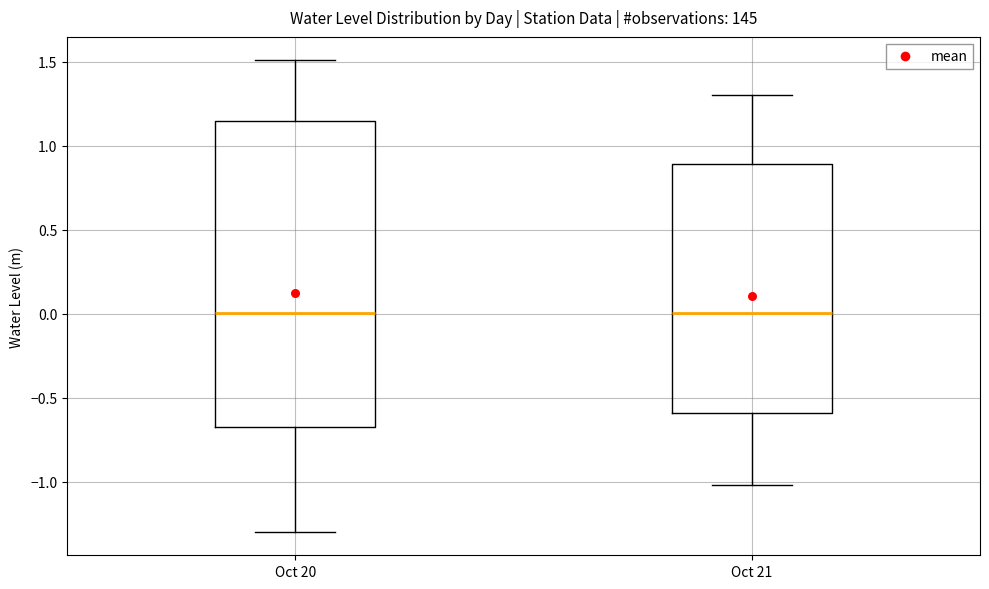

Where does the median line of the box for Oct 20 sit on the y-axis? The values are not printed on the chart, so give them approximately, as read against the axis.

0.00